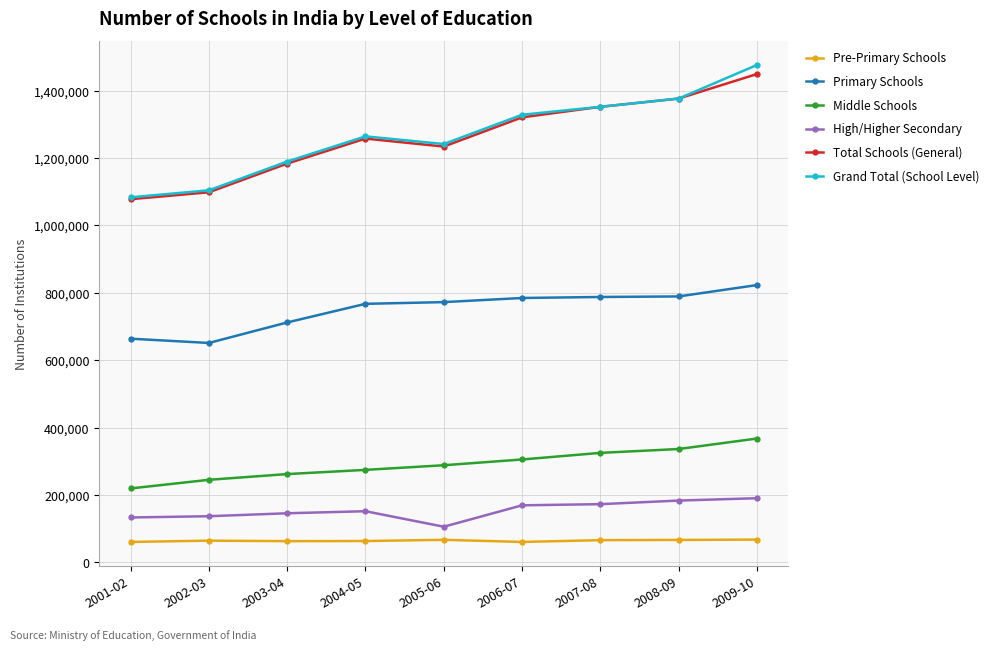

True or false: Pre-Primary Schools and Middle Schools cross at least once.

False